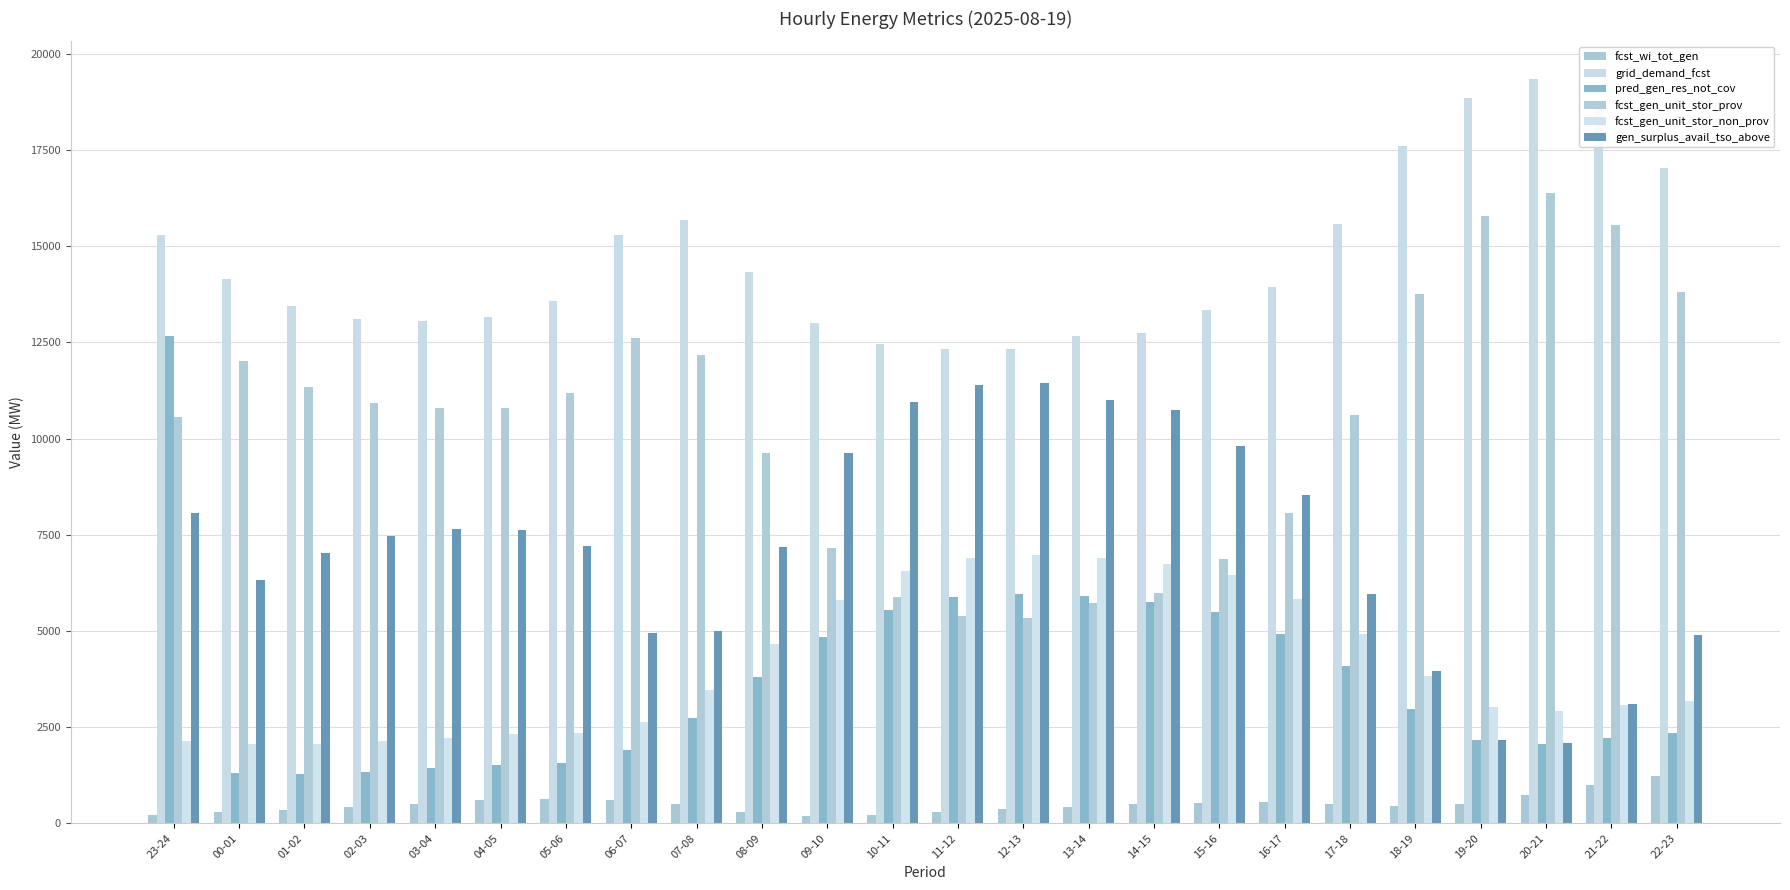

Which category has the highest value in the grid_demand_fcst series?

20-21